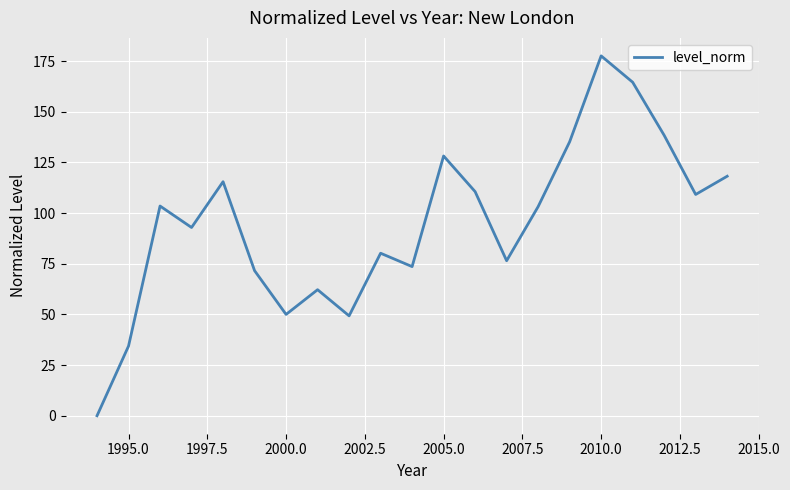

What is the difference between the maximum and minimum values?

177.6